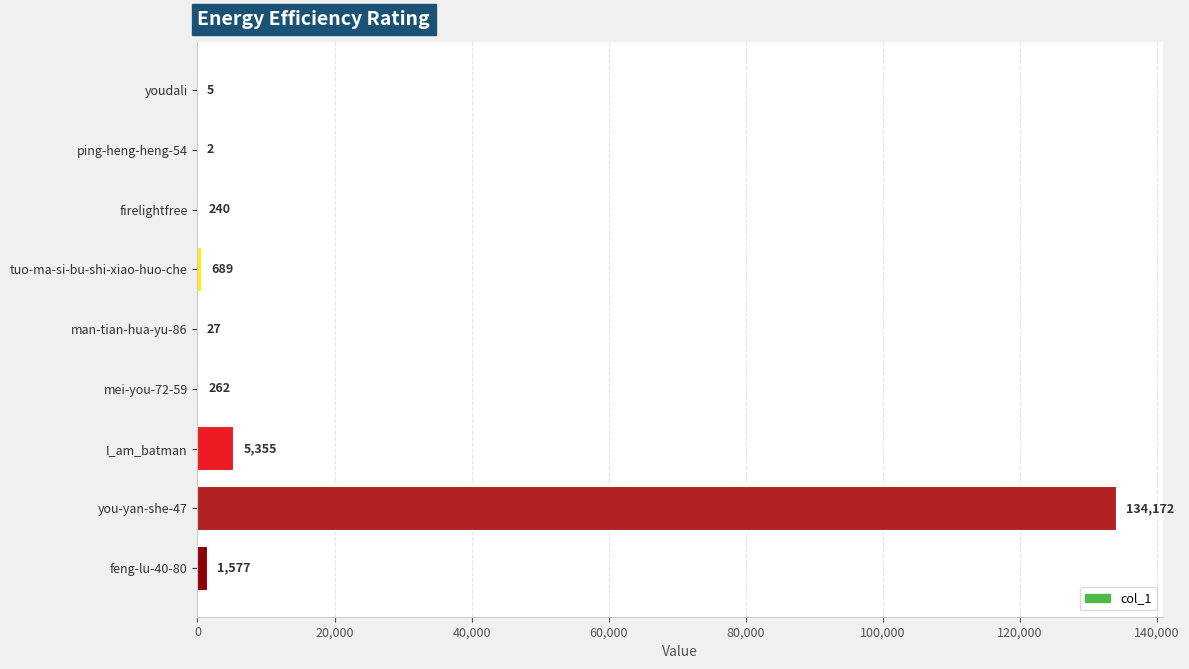

Approximately how many times larger is the value at firelightfree compared to tuo-ma-si-bu-shi-xiao-huo-che?

0.3